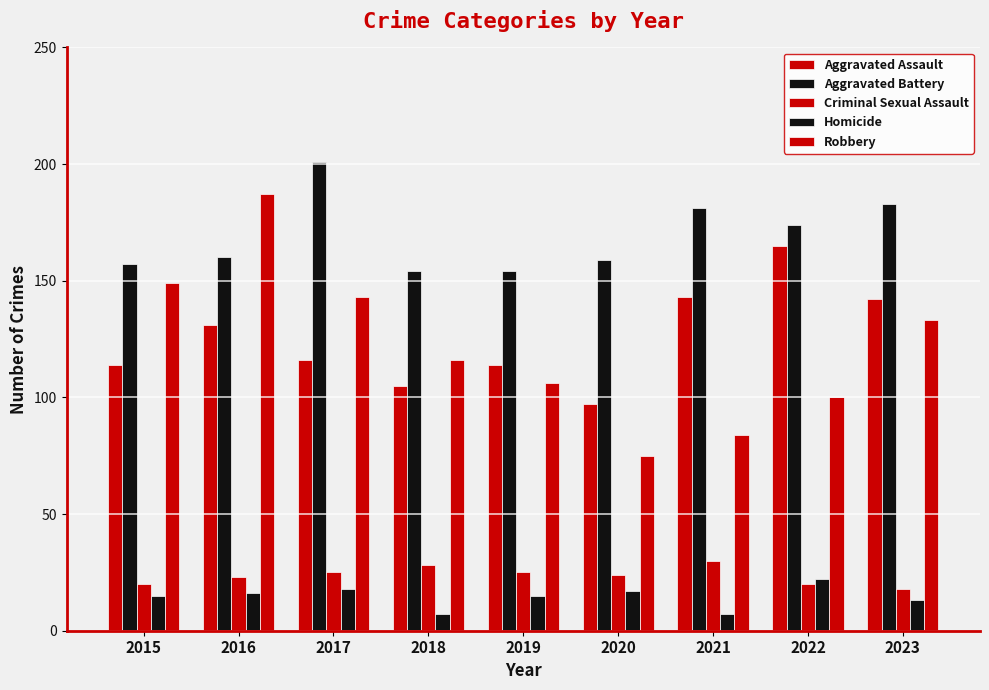

What is the sum of all Robbery values?

1093